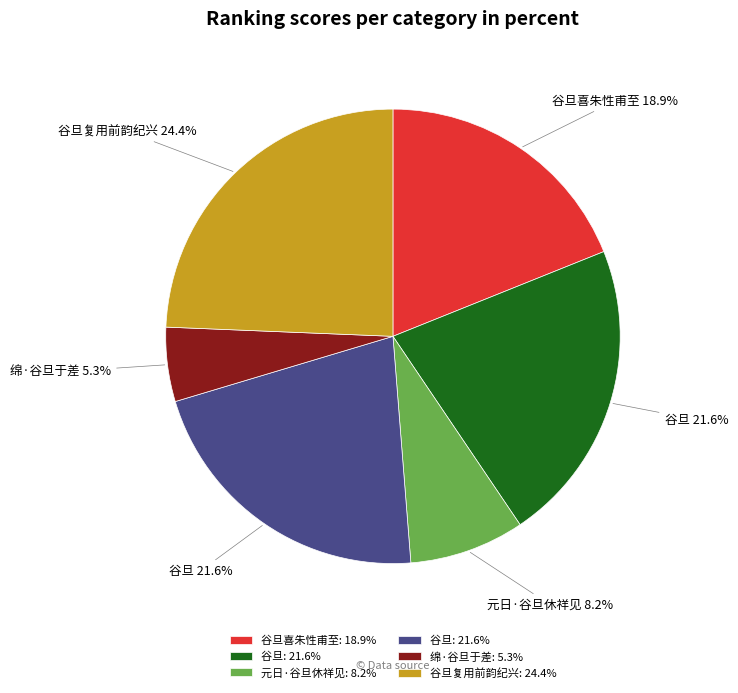

Is there a majority slice in this chart?

No